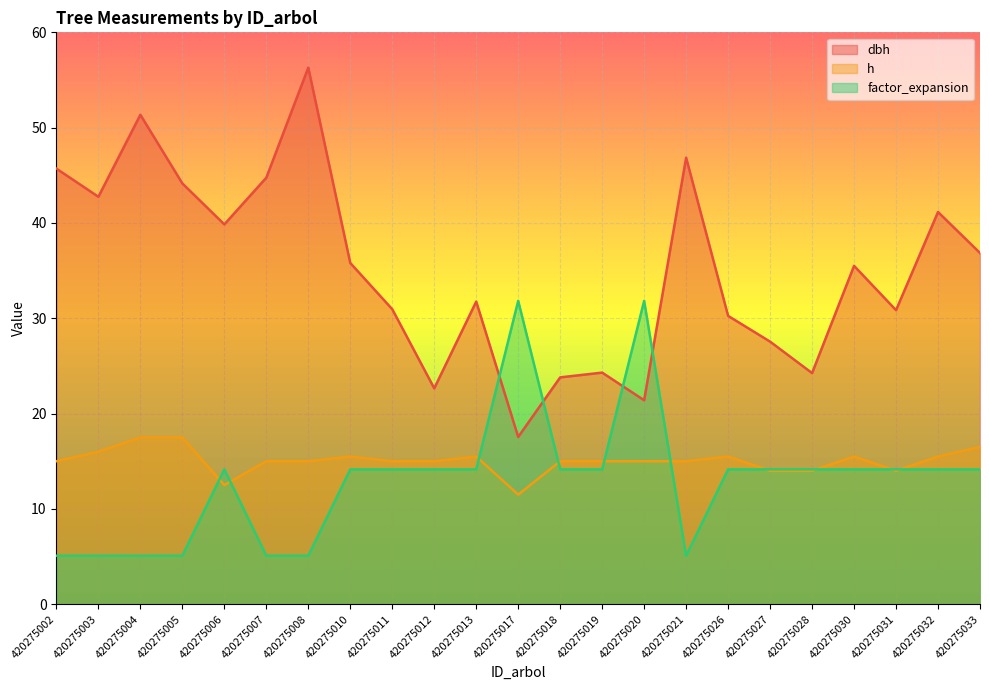

True or false: factor_expansion and dbh cross at least once.

True